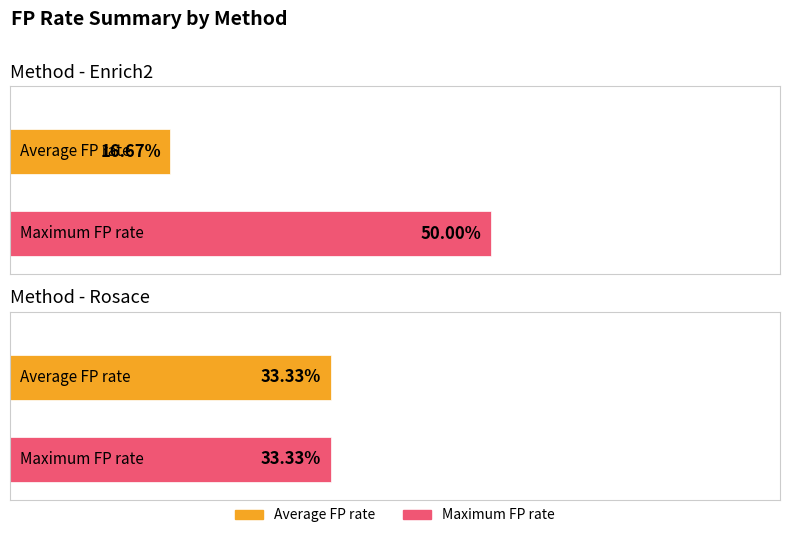

How many bars are there in each group?

2